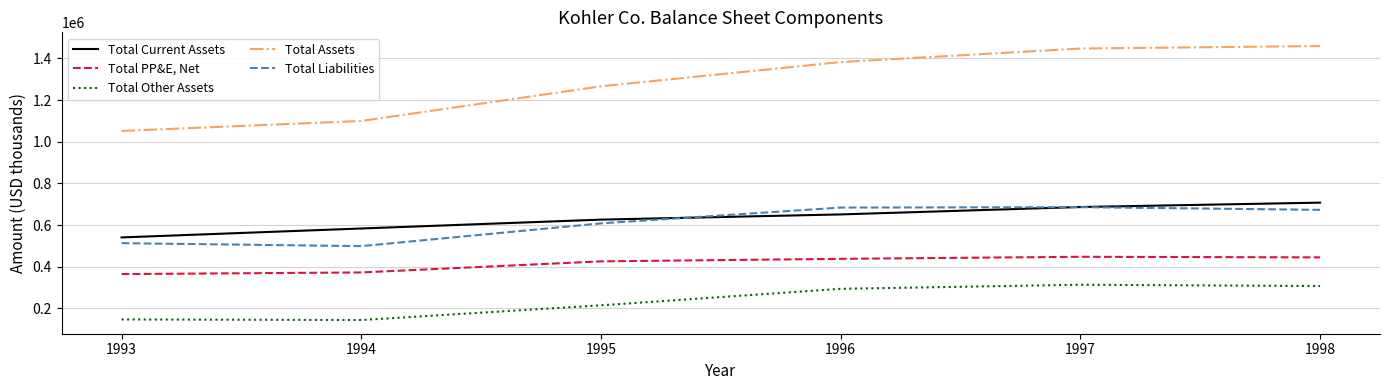

List the series in order of their peak value, lowest first.

Total Other Assets, Total PP&E, Net, Total Liabilities, Total Current Assets, Total Assets